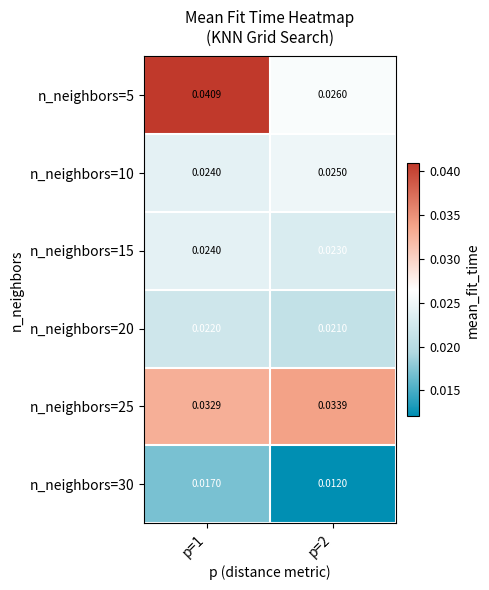

Which series changed the most between p=1 and p=2?

n_neighbors=5